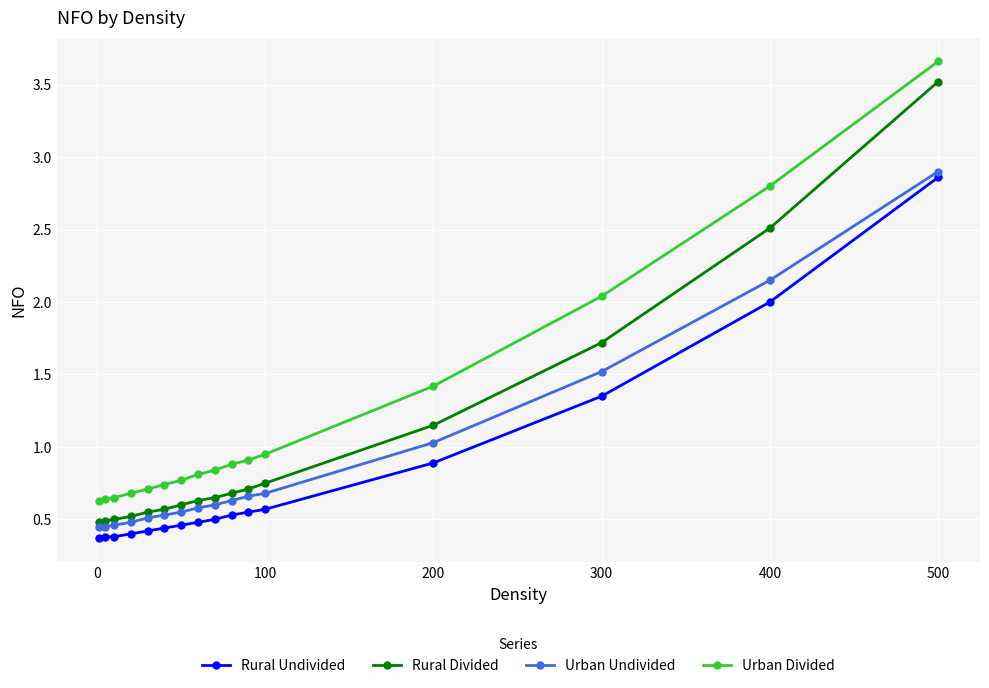

Which series has the largest total across all categories?

Urban Divided